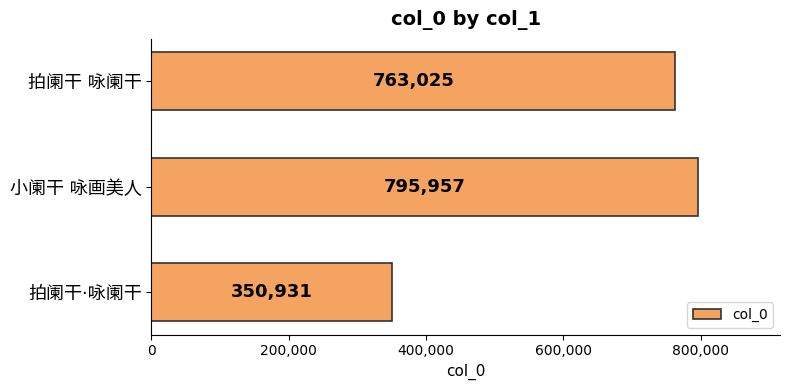

How many values are below 763025?

1